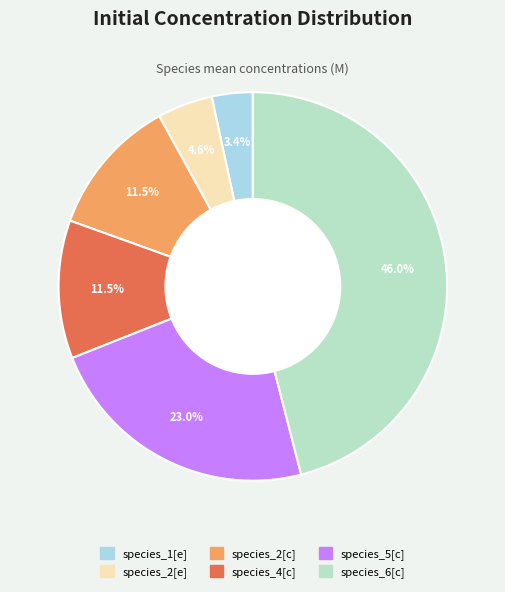

To the nearest percent, what percentage of the pie is species_5[c]?

23%